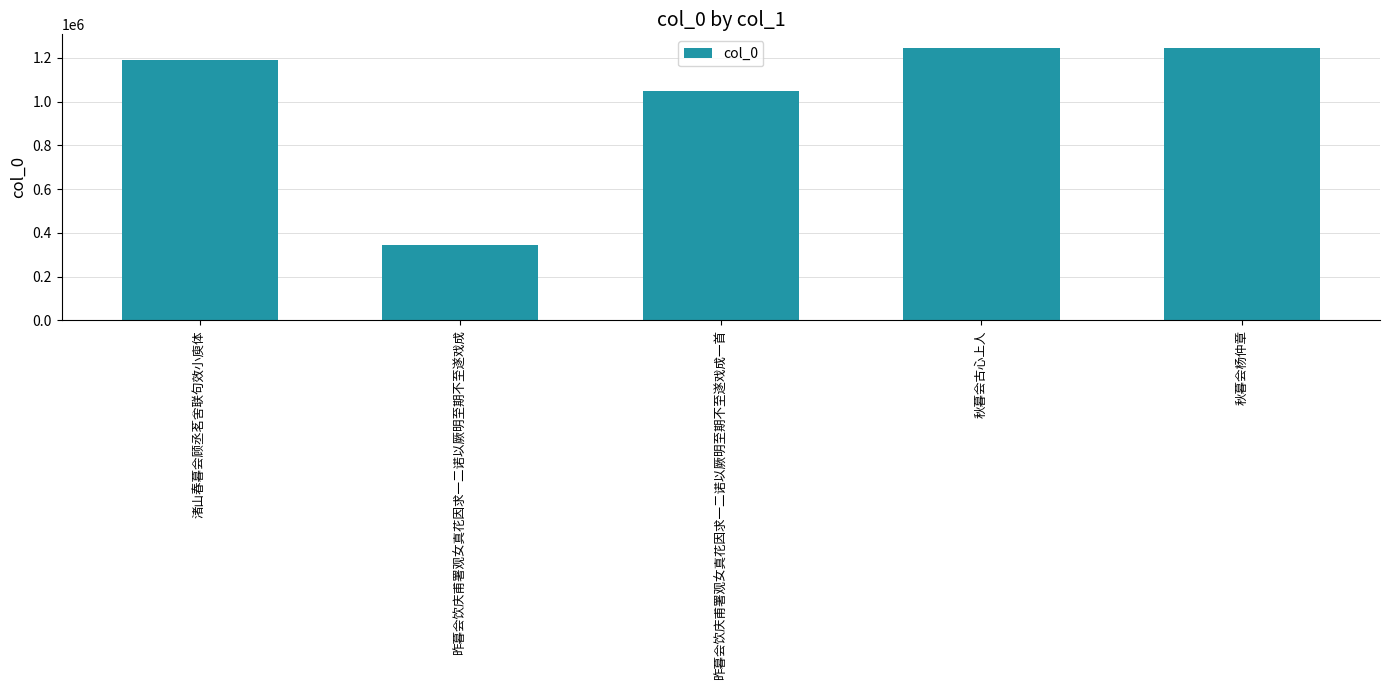

What is the difference between the values at 秋暮会杨仲章 and 渚山春暮会顾丞茗舍联句效小庾体?

56264